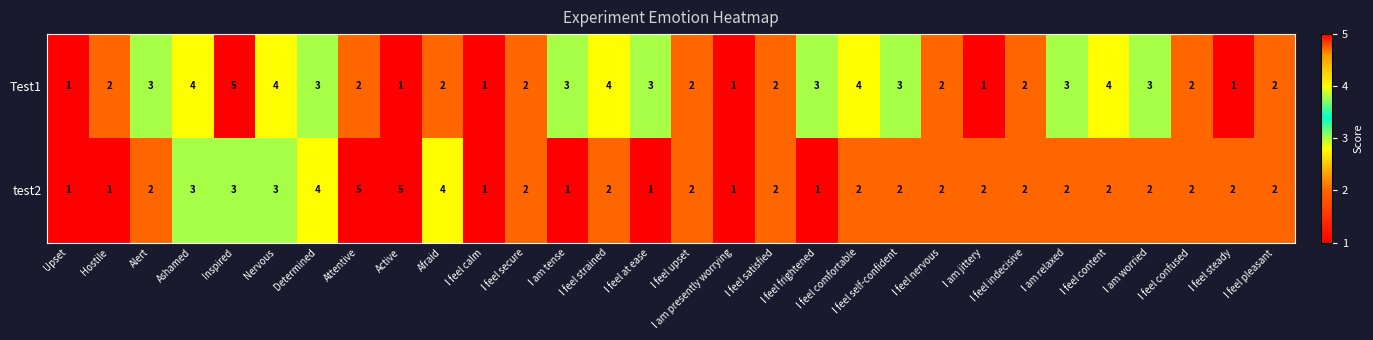

What is the maximum value for test2?

5